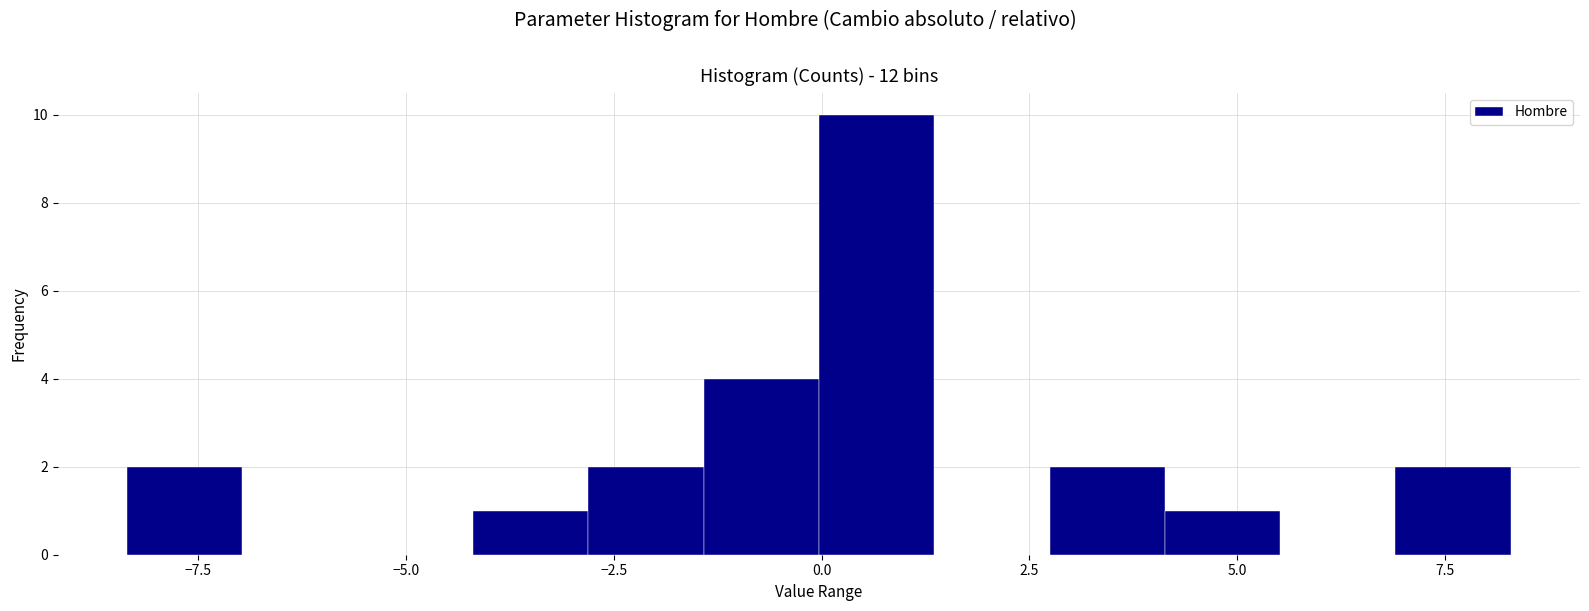

Around what value on the x-axis is the tallest bar? Give the approximate position of its centre, as read against the axis.

0.5